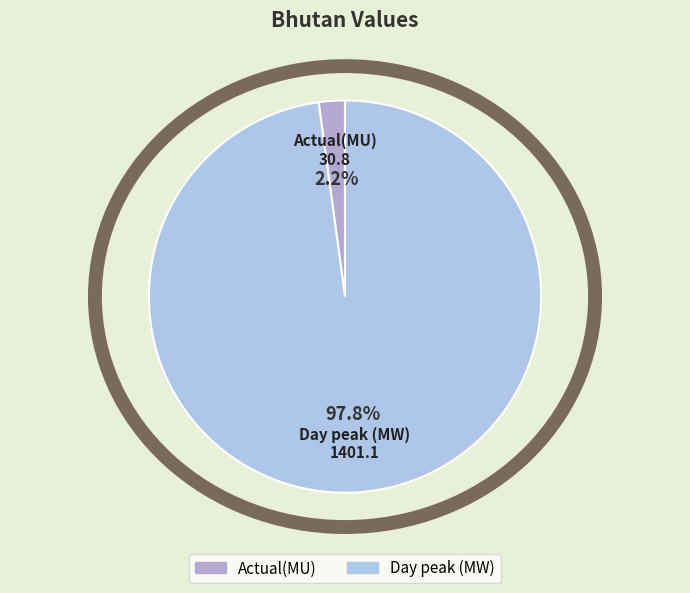

The Day peak (MW) slice represents 89% of the pie. True or false?

False